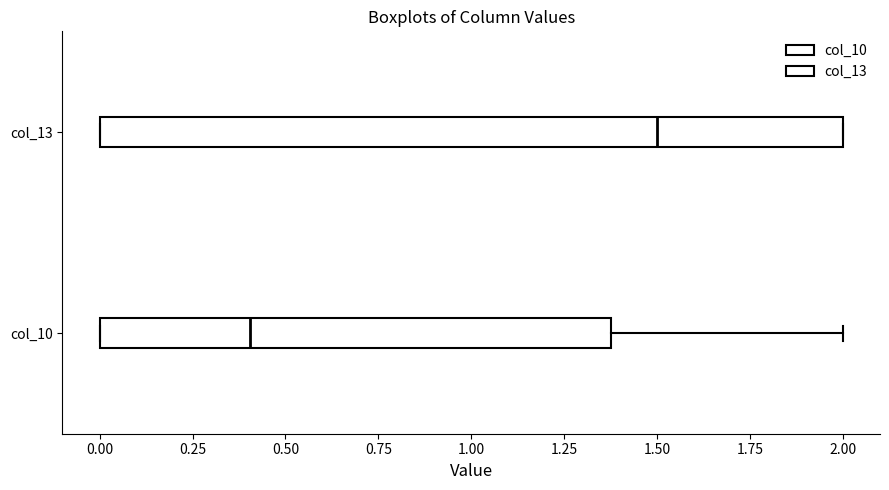

Where is the left edge of the box for col_13 on the x-axis? The values are not printed on the chart, so give them approximately, as read against the axis.

0.0